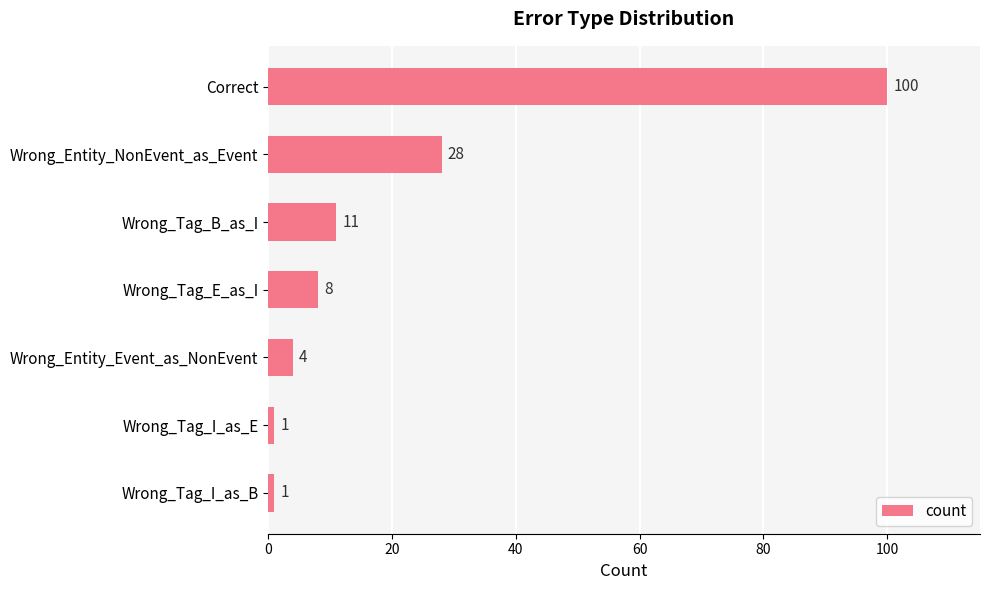

The value at Wrong_Tag_B_as_I is 17. True or false?

False